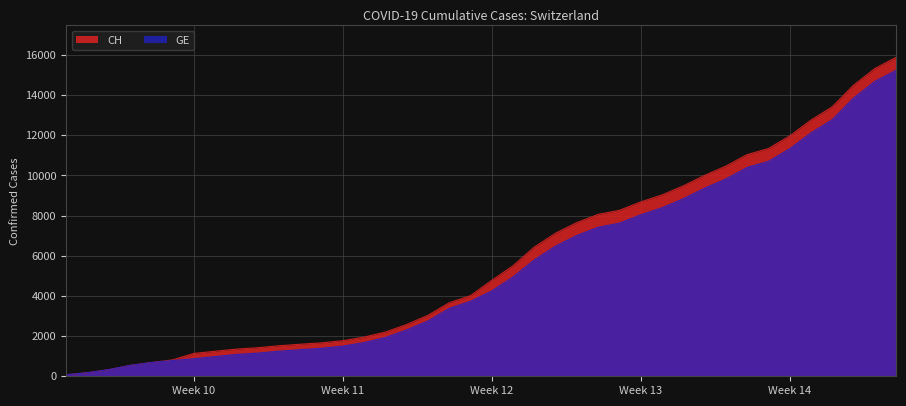

At which label does GE first exceed 4248?

2020-03-17